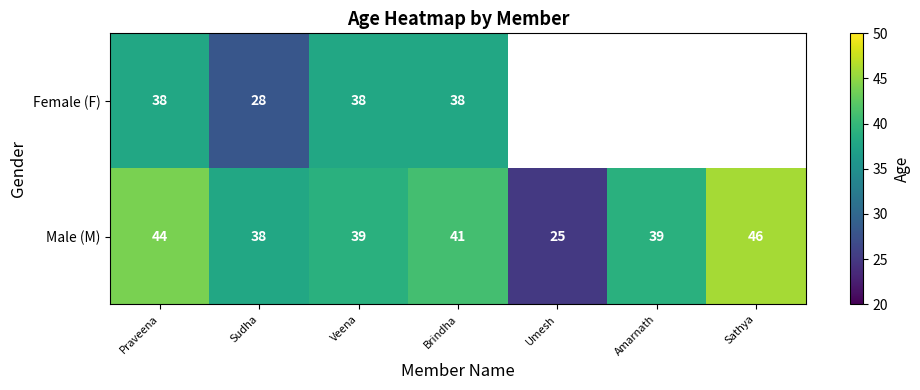

Rank the series at Praveena from highest to lowest value.

Male (M), Female (F)